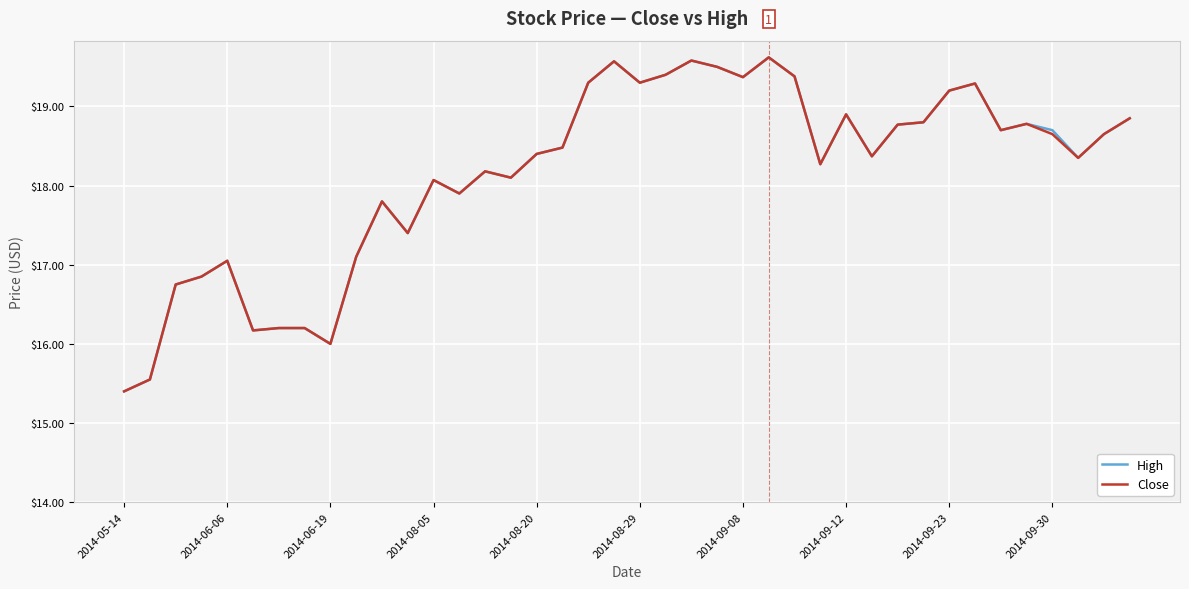

What is the greatest value displayed?

19.6